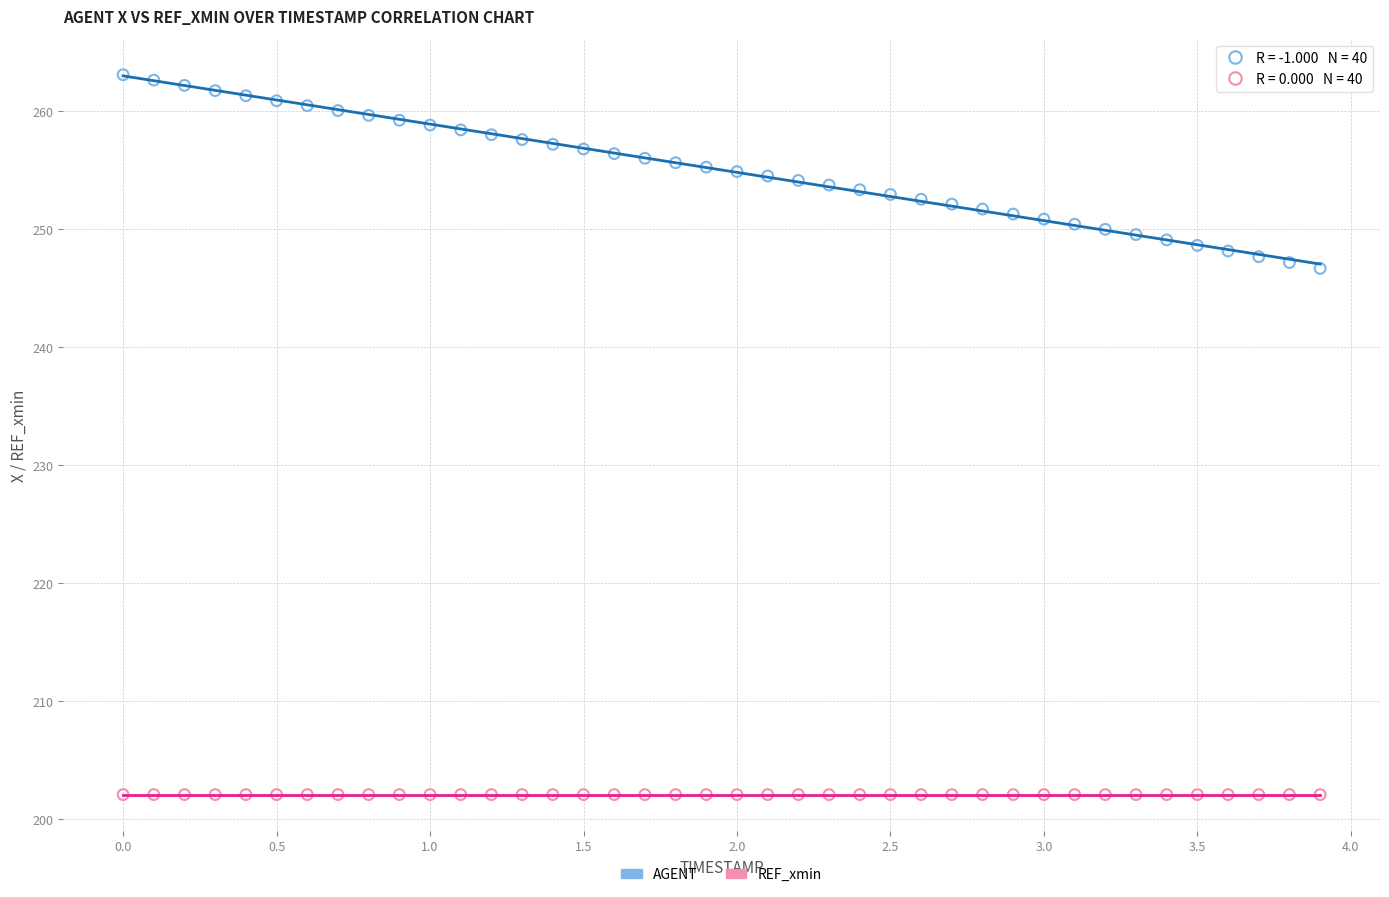

Which series contains the lowest Y value?

REF_xmin